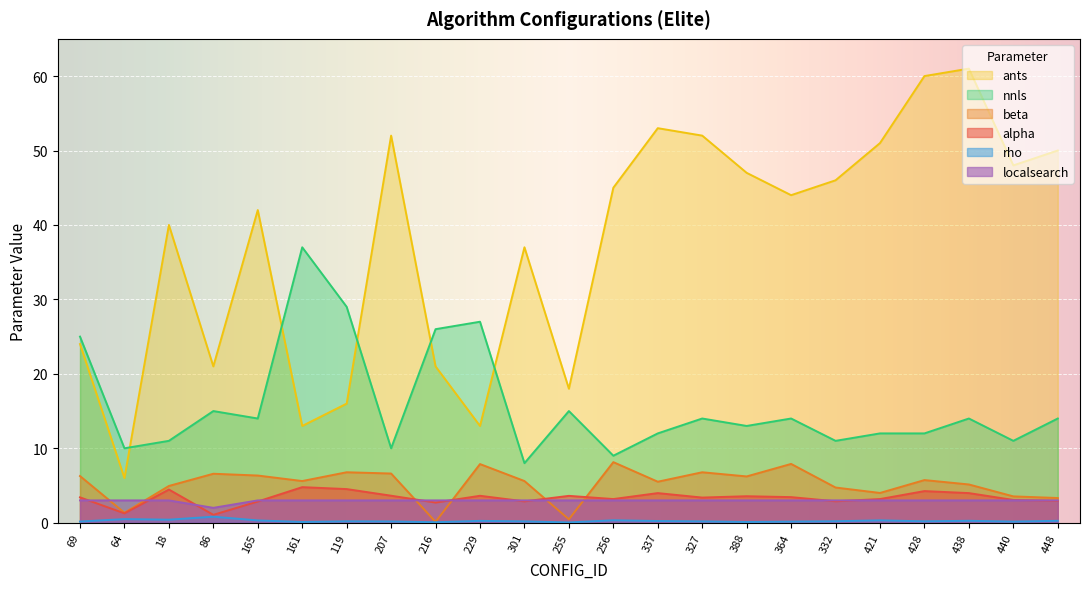

What position from the left is 364?

17